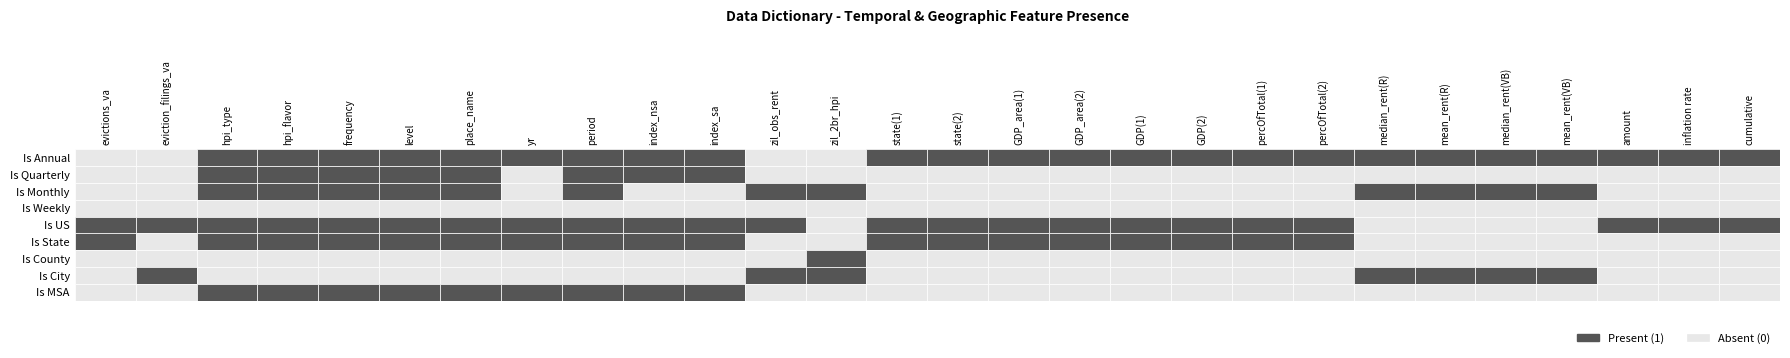

Count the number of data series in this chart.

9